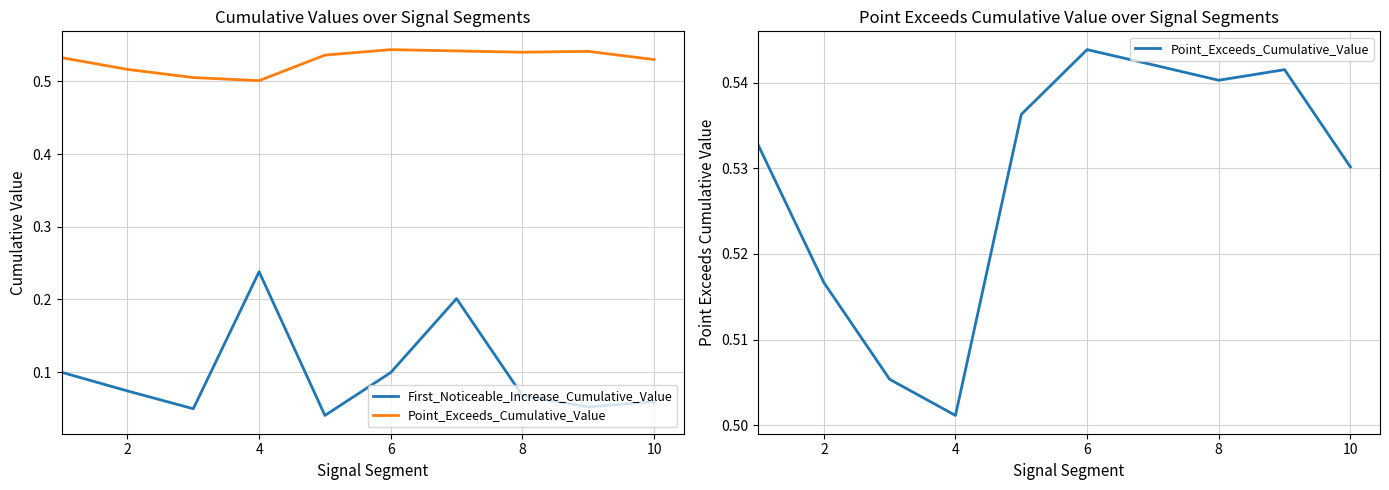

What is the total value across all series at 8?

0.6